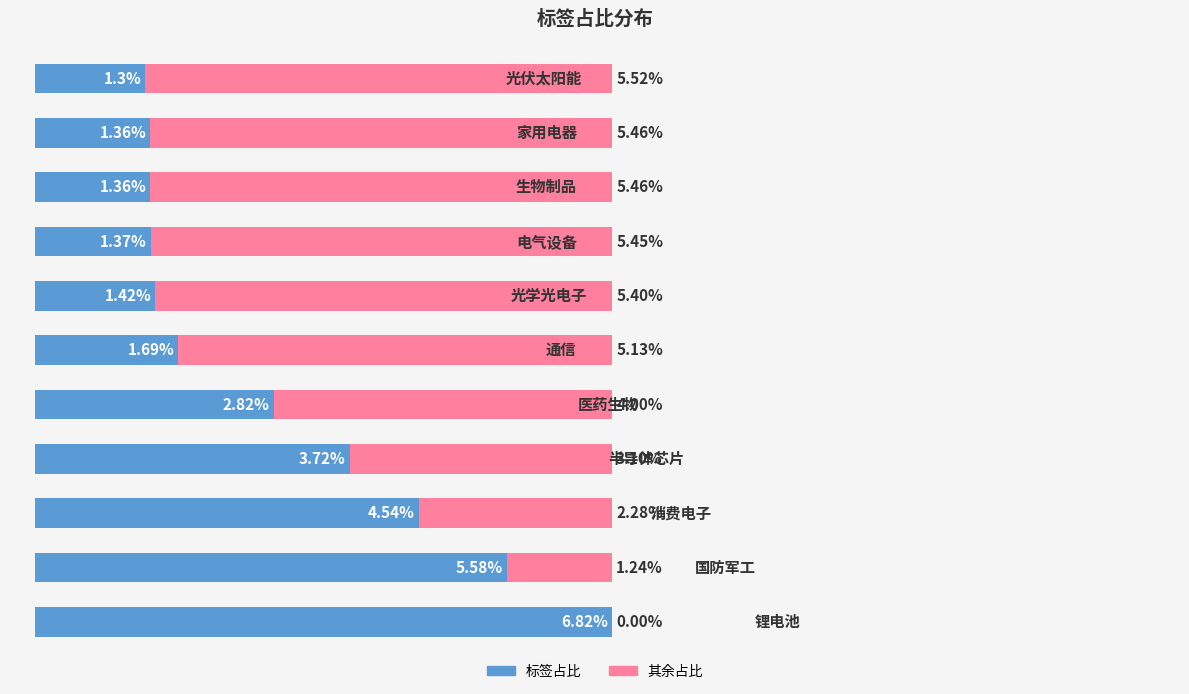

What are all the series names shown in the legend?

标签占比, 其余占比